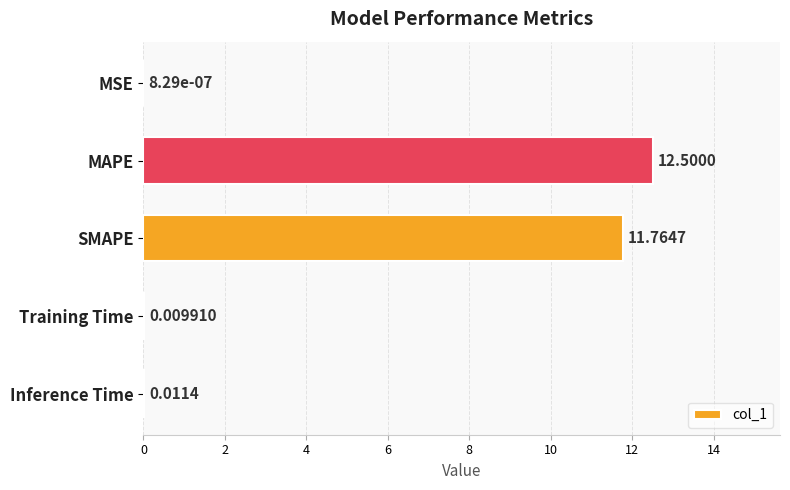

What is the change in value from SMAPE to Inference Time?

-11.8